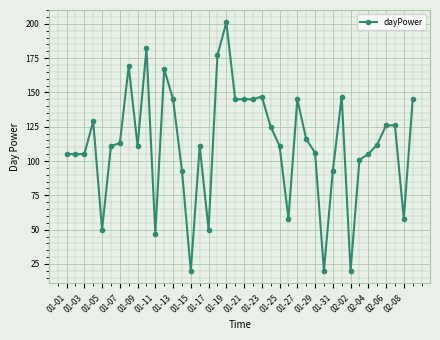

What is the greatest value displayed?

201